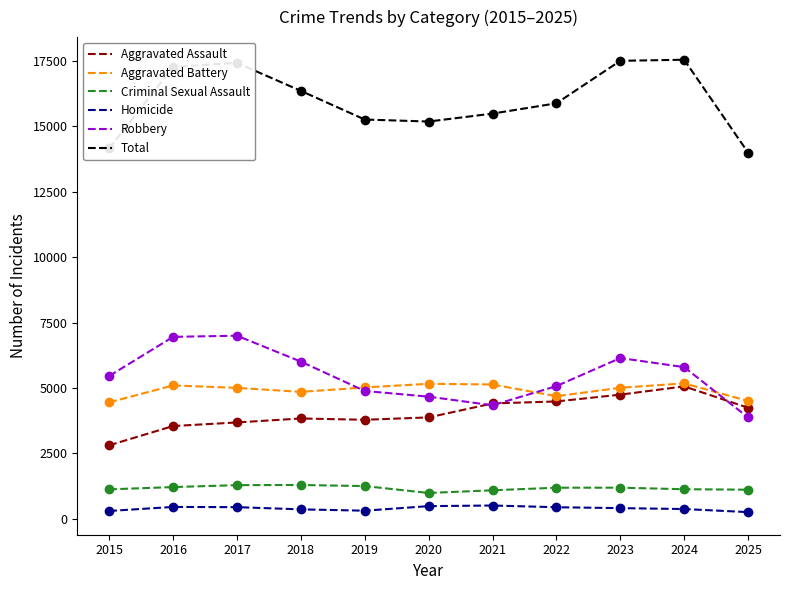

Which series has the largest range (max minus min)?

Total